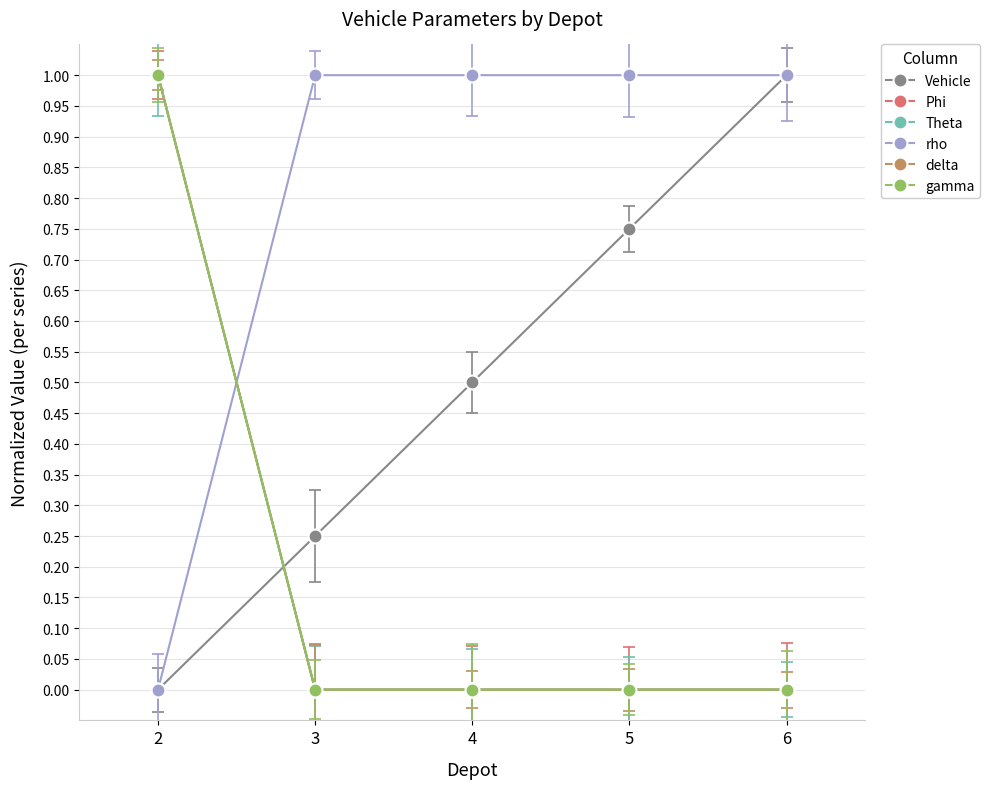

What is the average value of the Theta series?

0.2